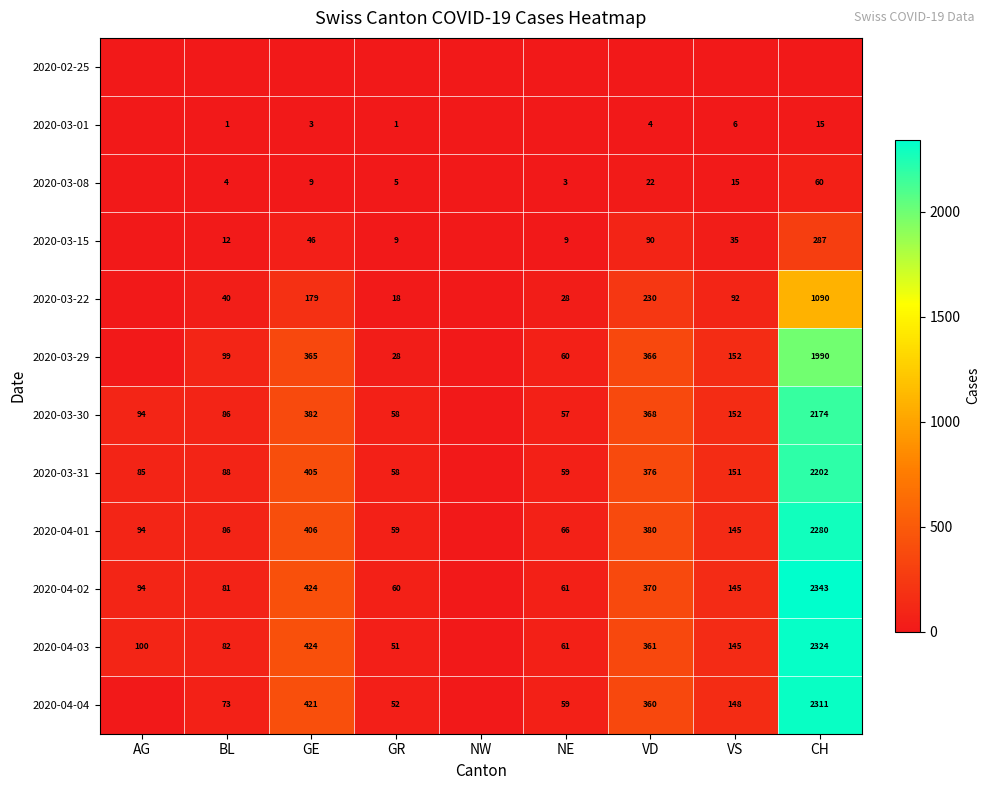

The value of 2020-04-04 at BL is 73. True or false?

True